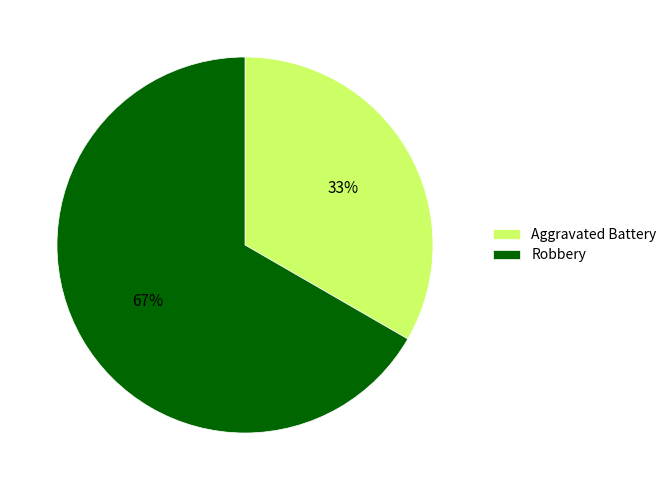

Approximately how many times larger is the value at Robbery compared to Aggravated Battery?

2.0